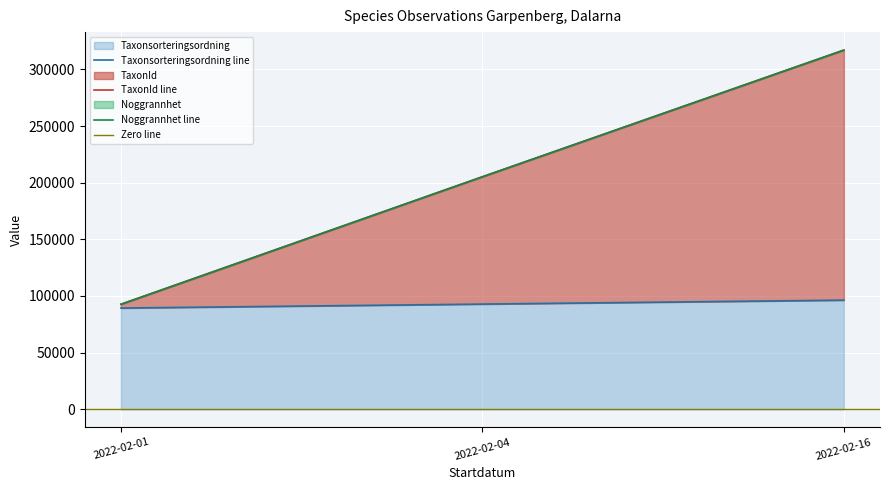

The value of Taxonsorteringsordning at 2022-02-01 is 158303. True or false?

False